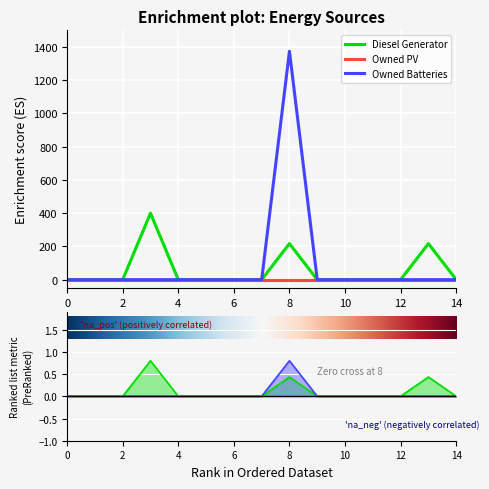

True or false: Diesel Generator and Owned Batteries intersect in this chart.

False